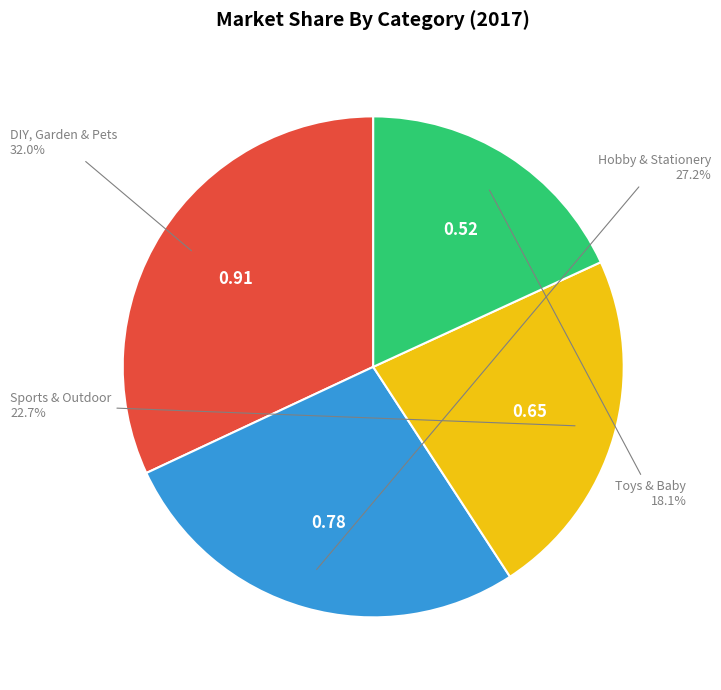

True or false: Toys & Baby accounts for 18% of the total.

True